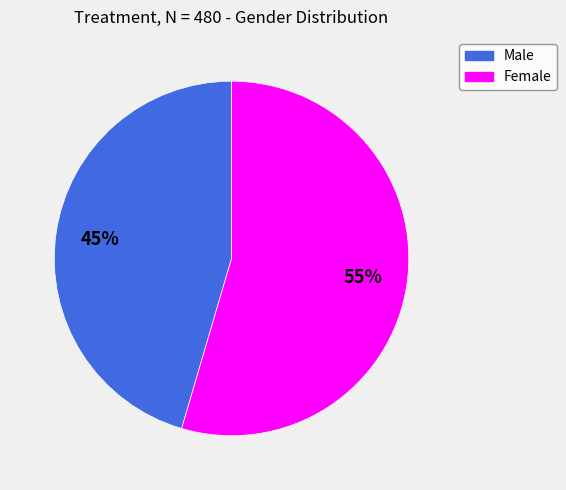

Combined, do Male and Female account for over 50%?

Yes